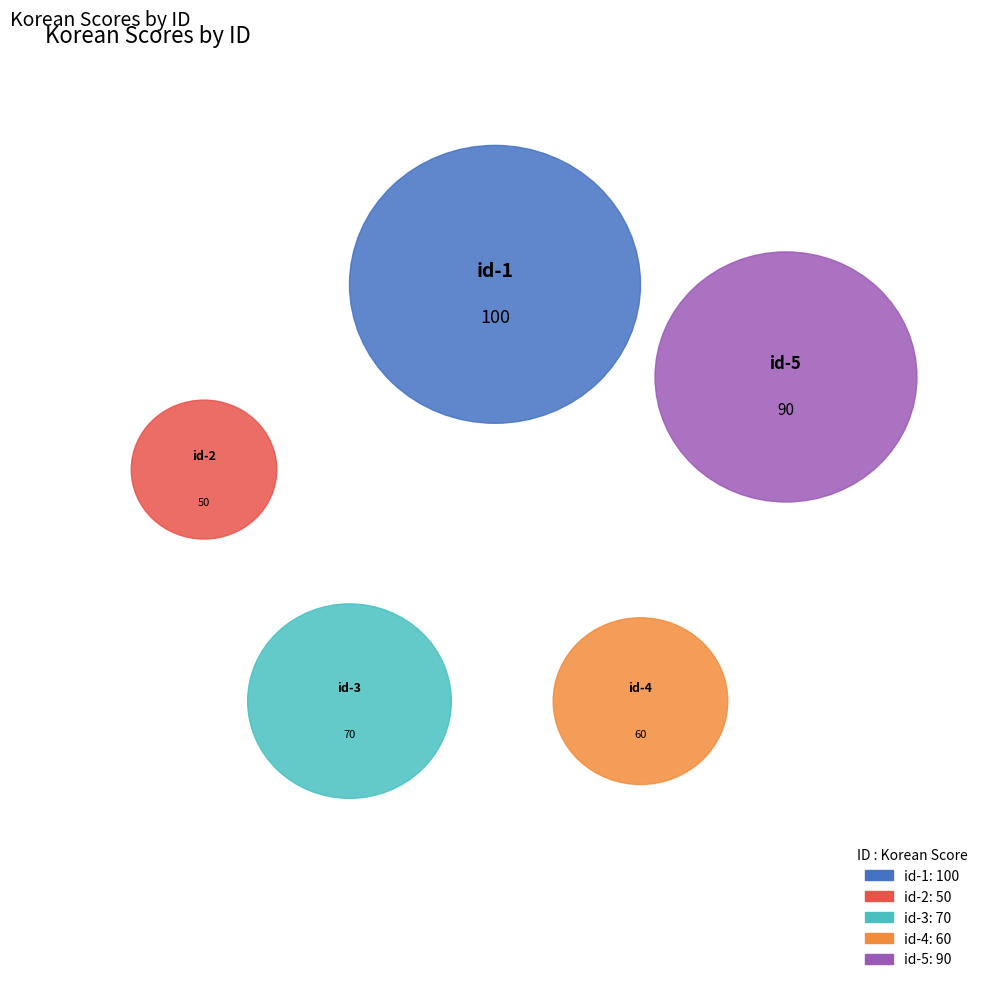

True or false: id-3 accounts for 6% of the total.

False